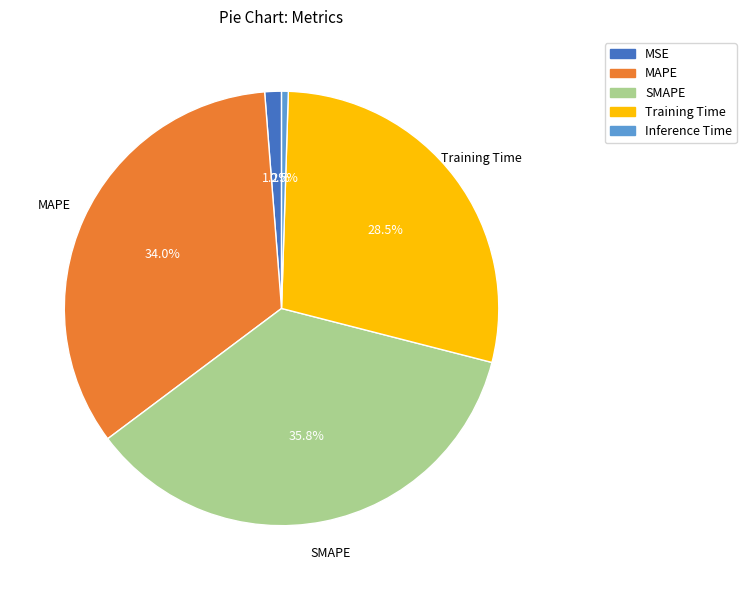

Is SMAPE the majority of the pie?

No